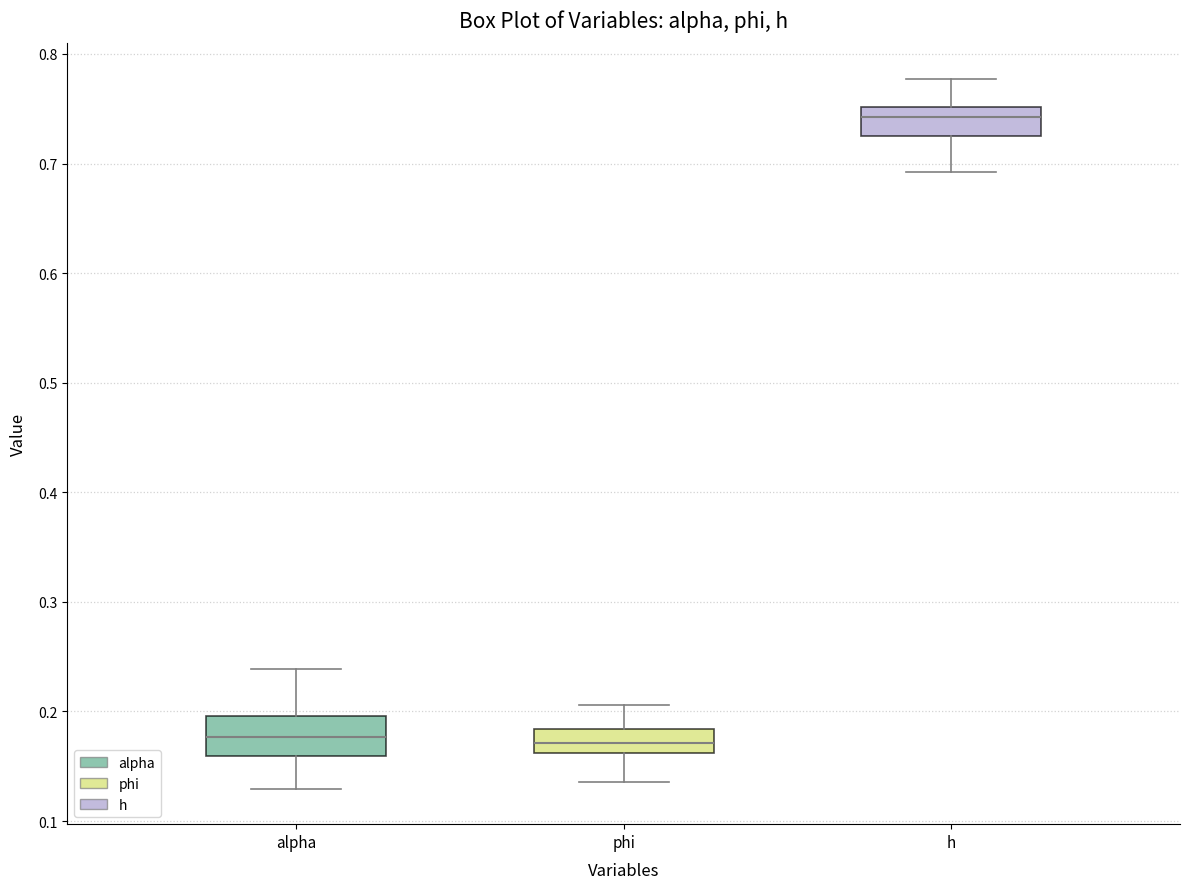

Reading left to right, read every box against the y-axis: the position of its median line, the range the box covers, and the ends of its whiskers. The values are not printed on the chart, so give them approximately, as read against the axis.

alpha: median 0.18, box 0.16 to 0.20, whiskers 0.13 to 0.24
phi: median 0.17, box 0.16 to 0.18, whiskers 0.14 to 0.21
h: median 0.74, box 0.73 to 0.75, whiskers 0.69 to 0.78